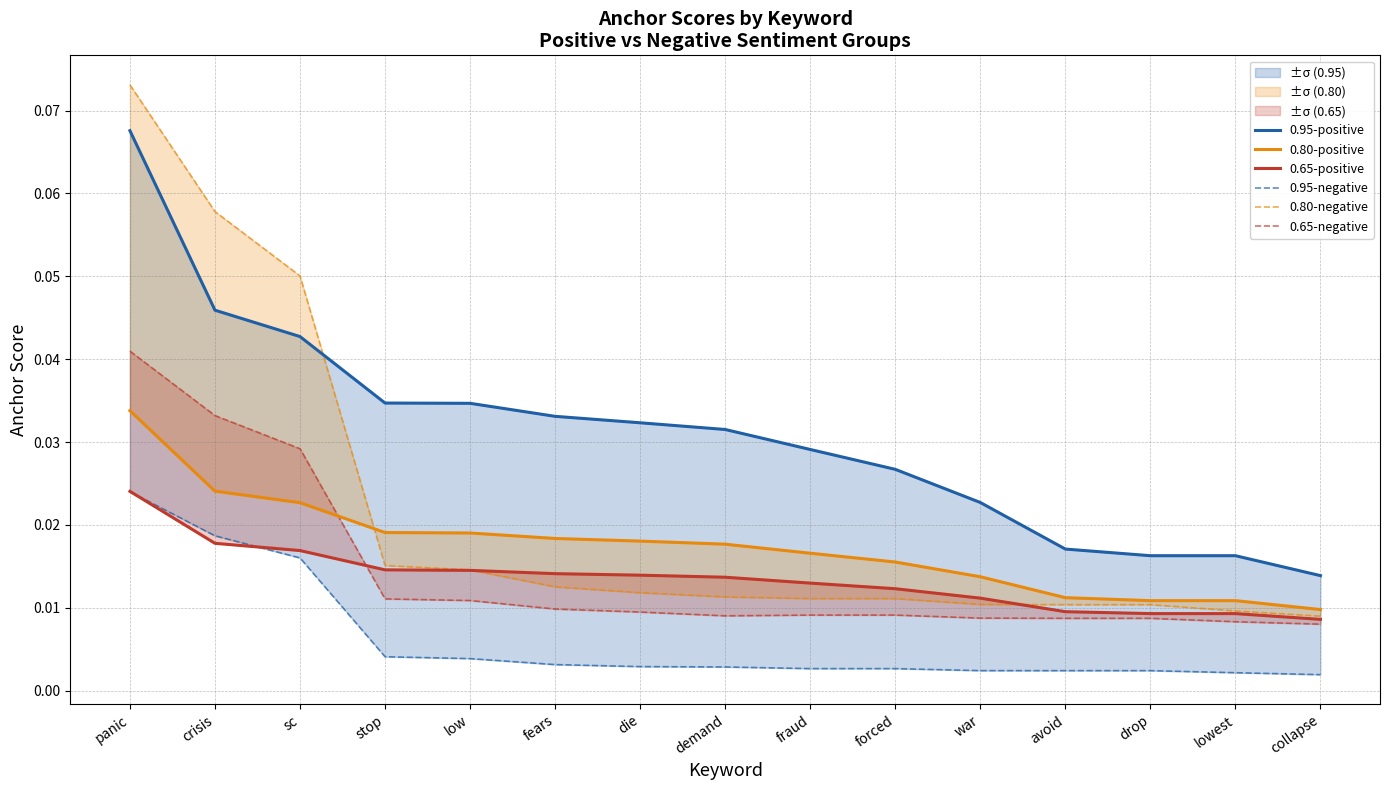

Which series has the widest spread of values?

0.80-negative